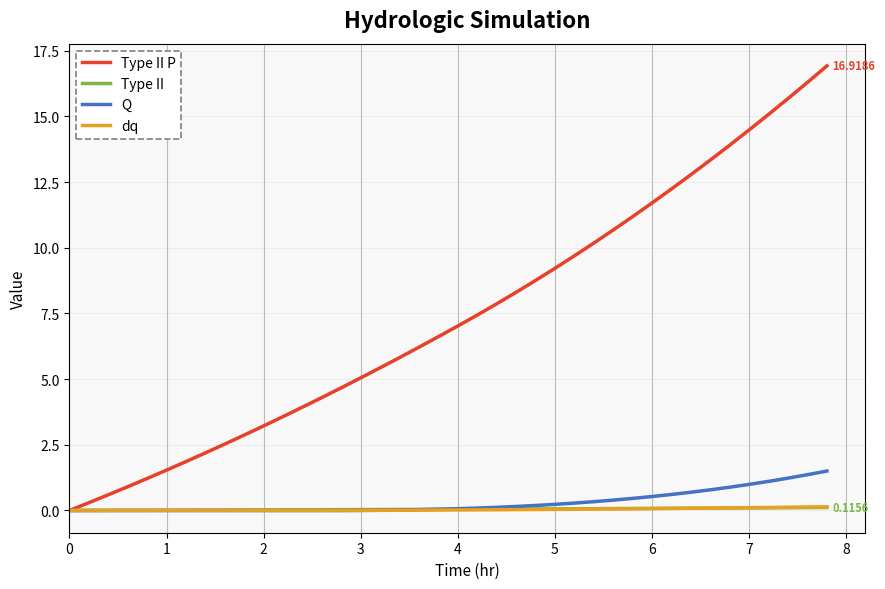

Which series has the largest range (max minus min)?

Type II P